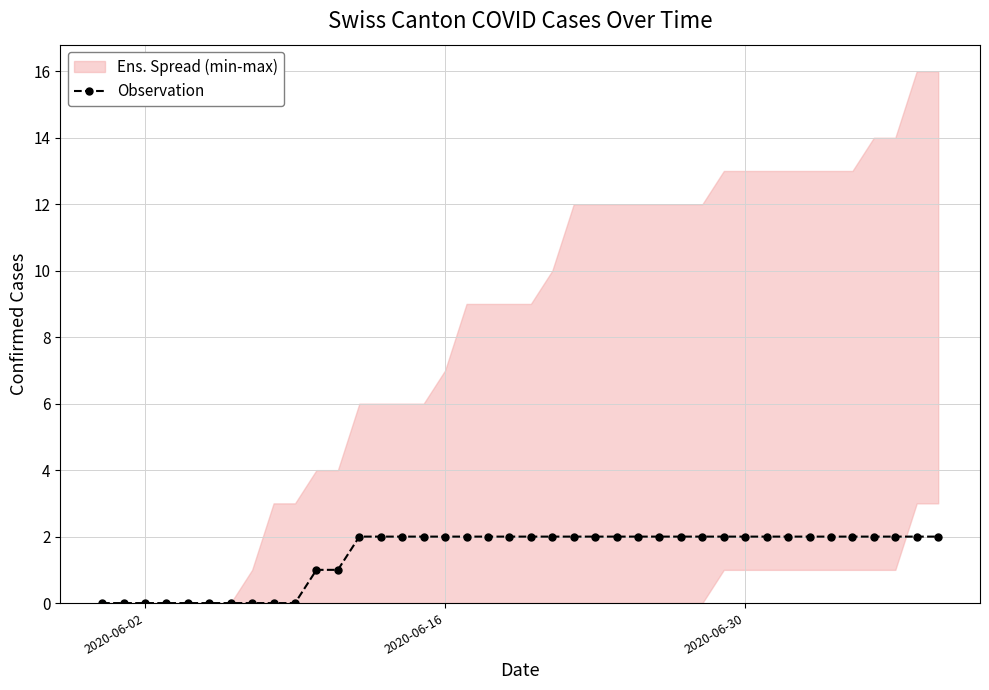

True or false: Observation has a value of 3 at 2020-06-30.

False